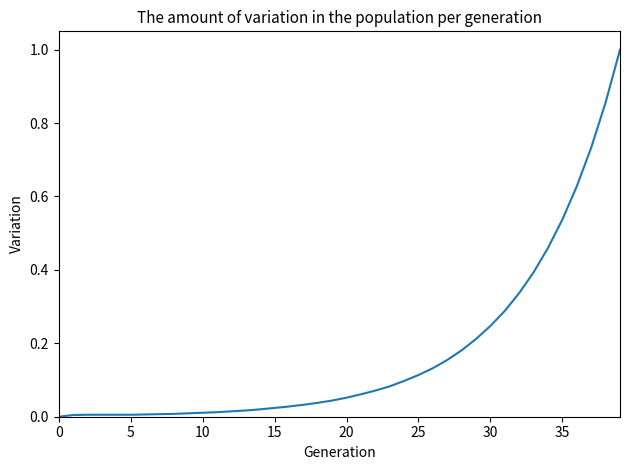

What is the maximum value shown in the chart?

1.0